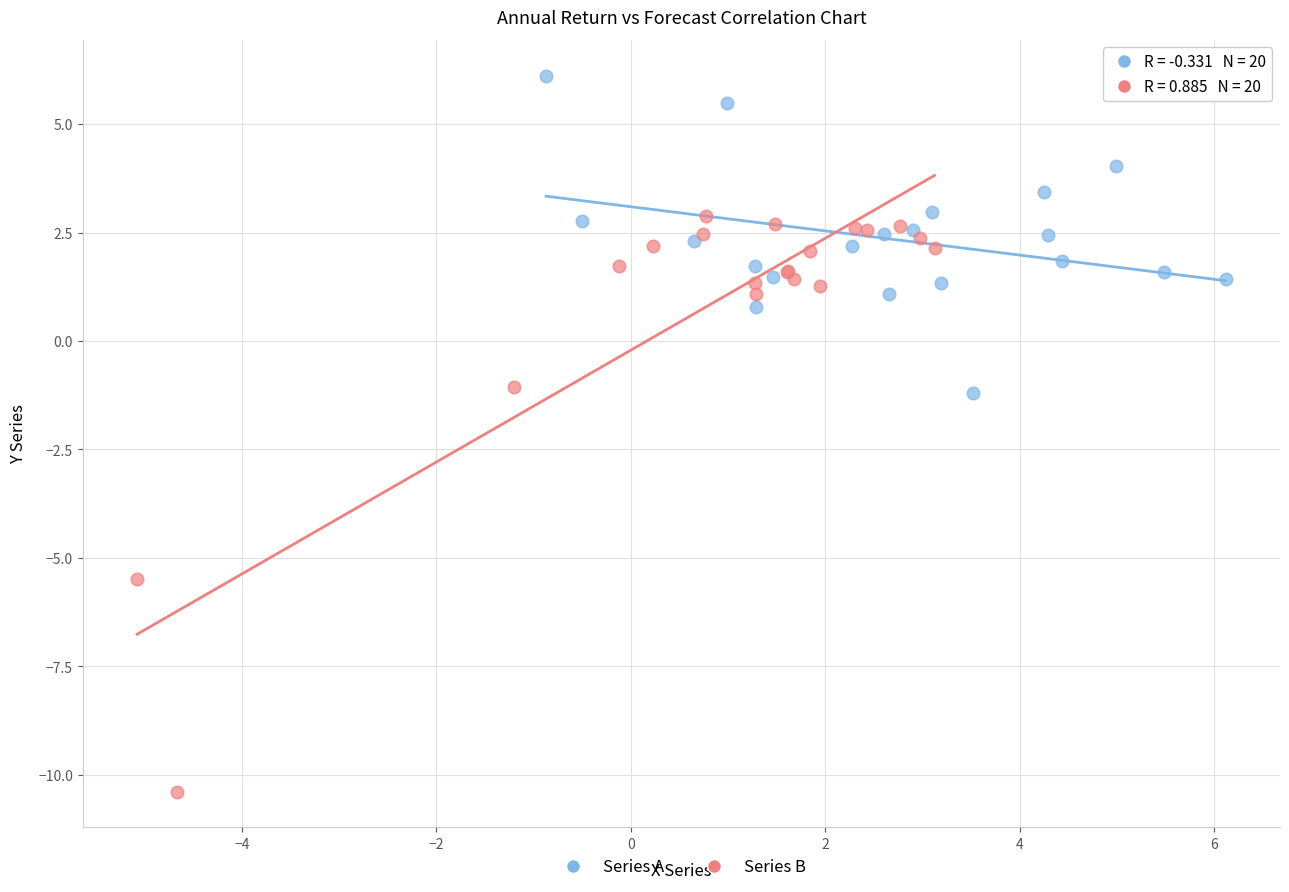

What are all the series names shown in the legend?

Series A, Series B